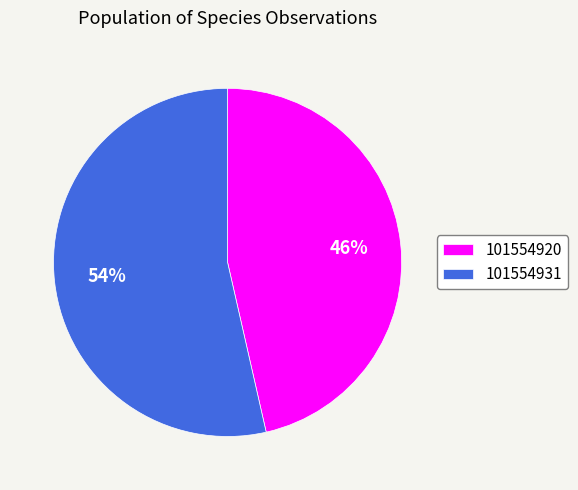

The 101554931 slice represents 54% of the pie. True or false?

True